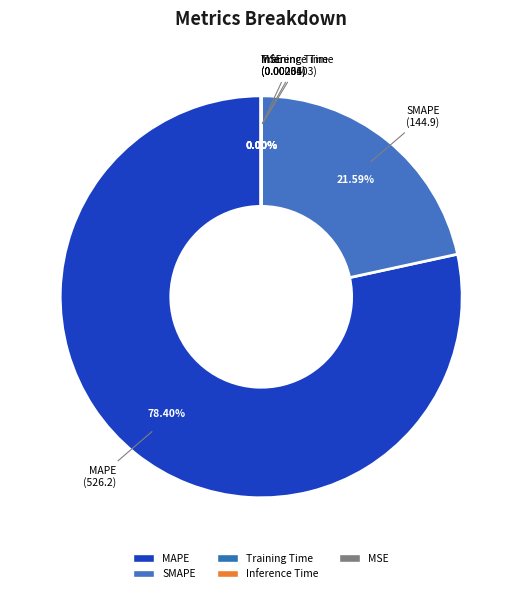

How many segments does this pie chart have?

5